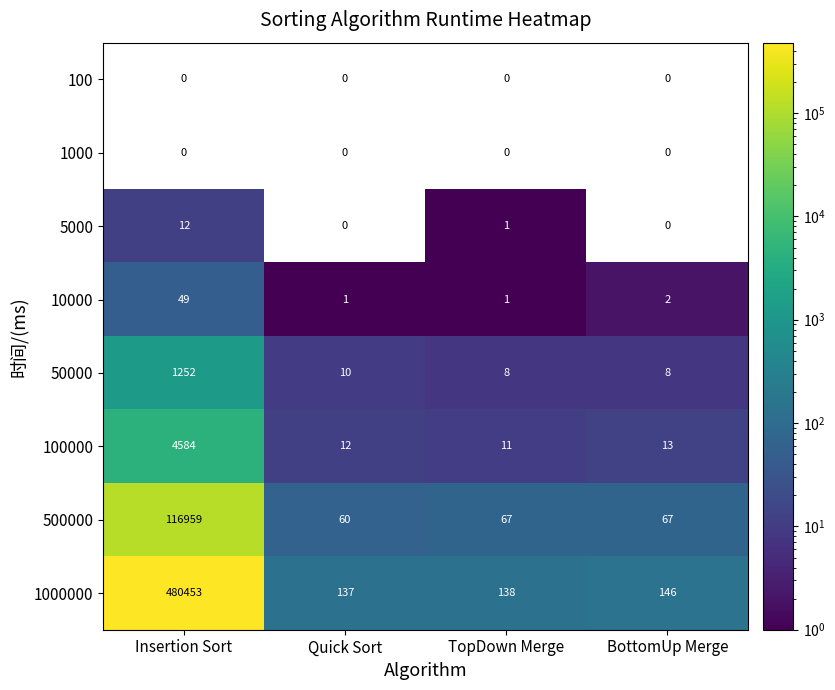

What is the average value of the 50000 series?

320